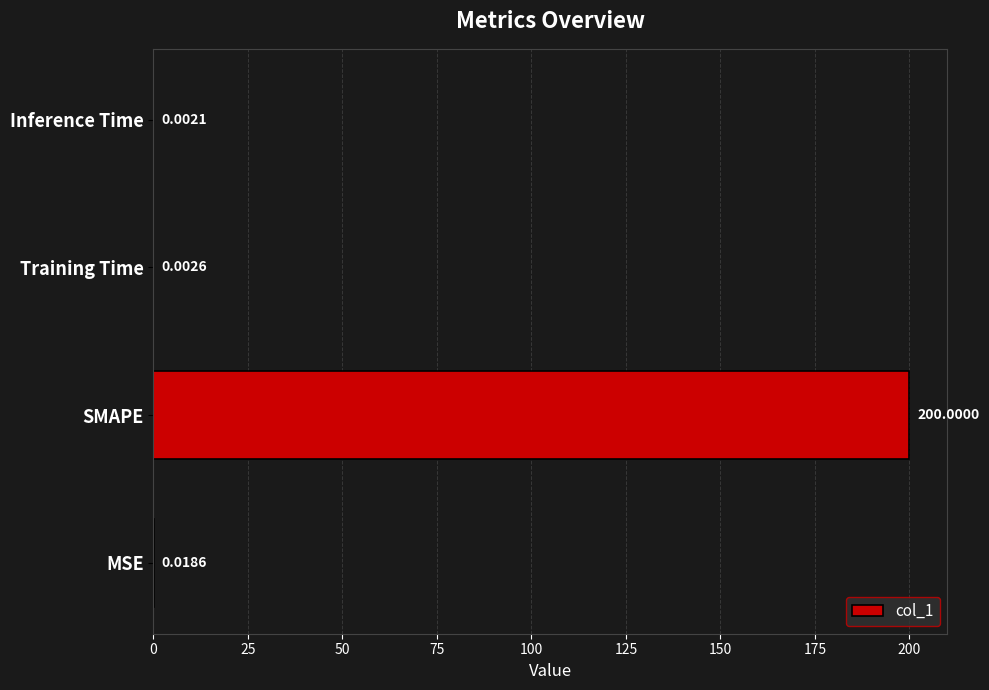

Which has a higher value, SMAPE or MSE?

SMAPE